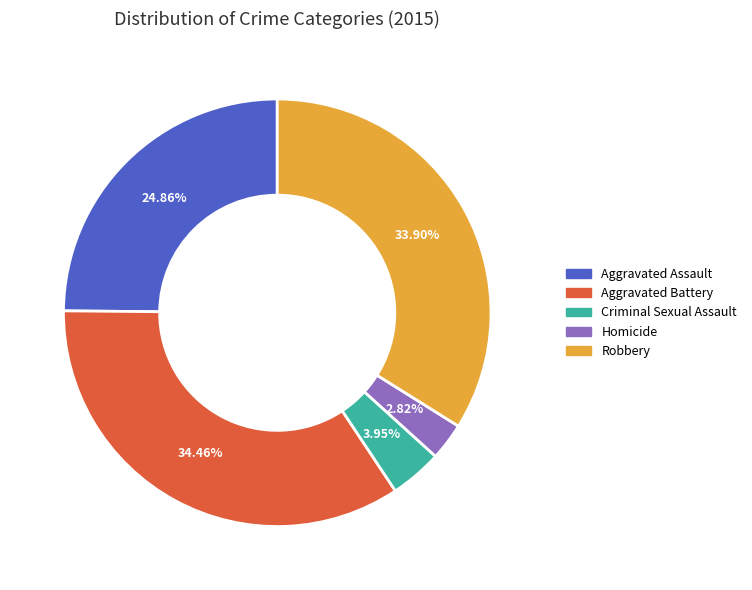

To the nearest percent, what percentage of the pie is Criminal Sexual Assault?

4%